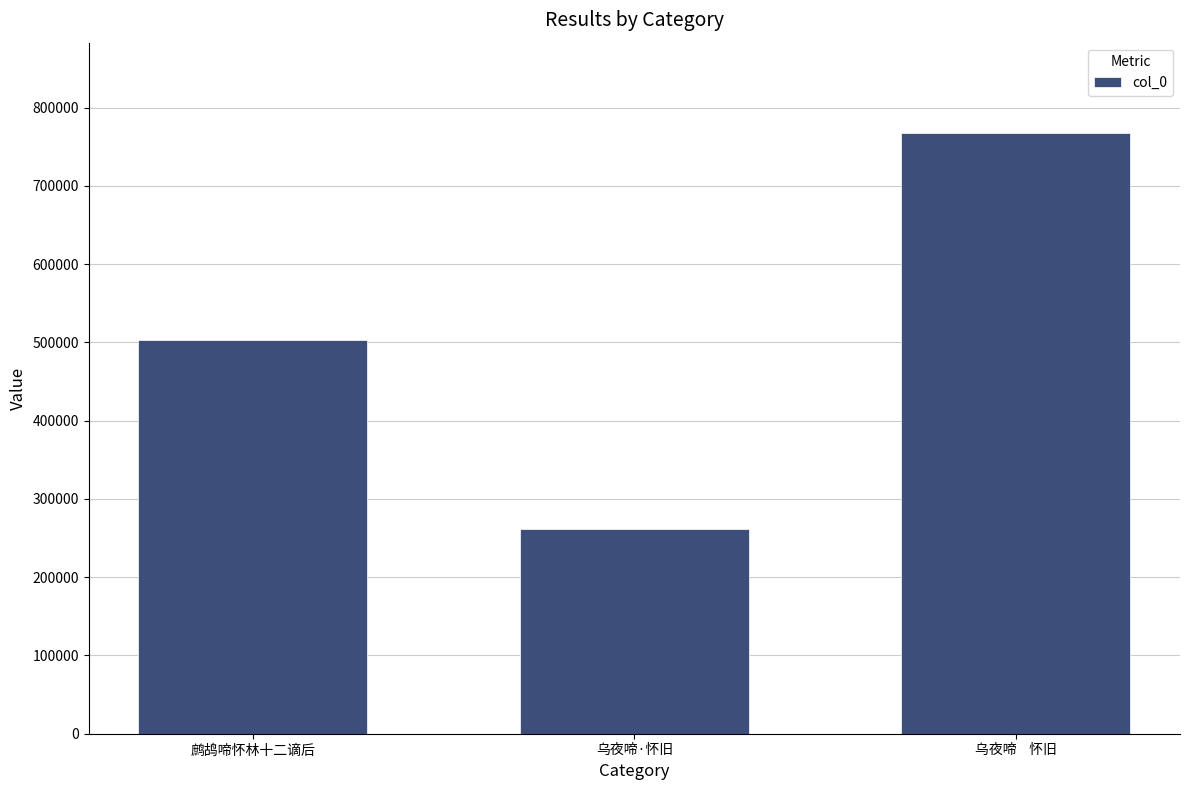

What position from the left is 乌夜啼·怀旧?

2